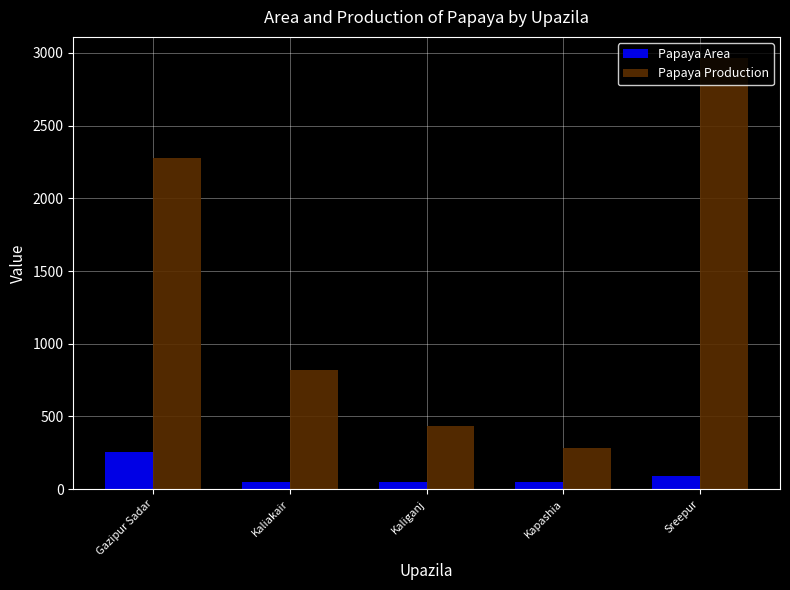

What is the label of the 4th bar from the left?

Kapashia